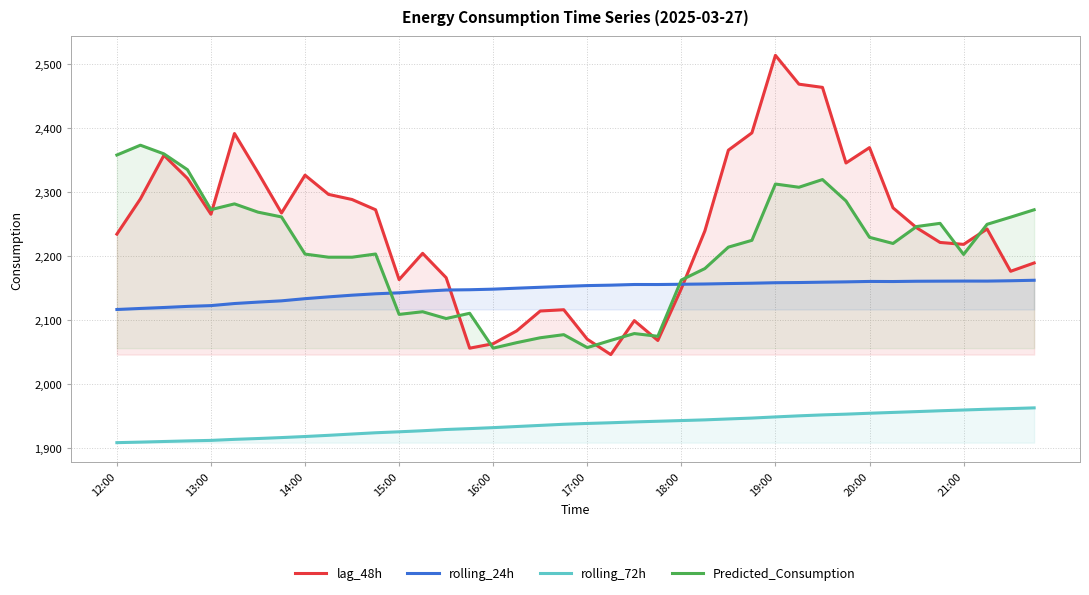

Which series has the largest total across all categories?

lag_48h